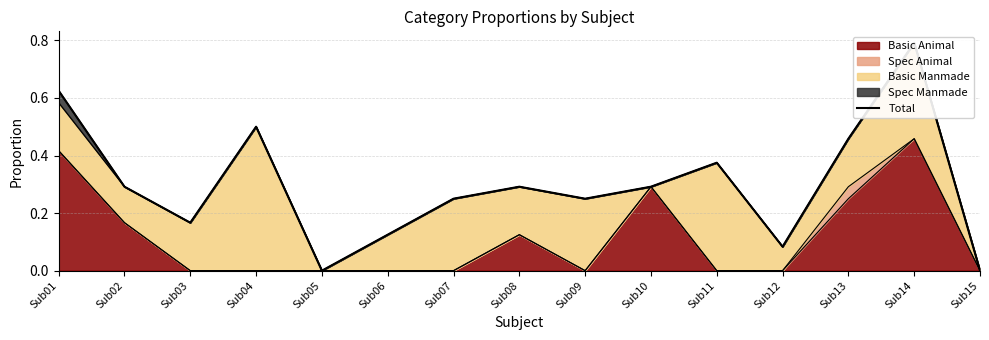

How many positive values are there?

13